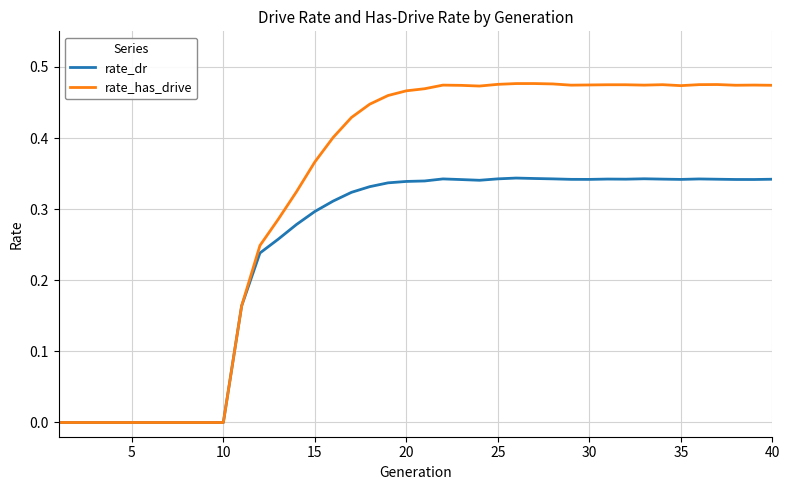

List the series in order of their overall mean, lowest first.

rate_dr, rate_has_drive